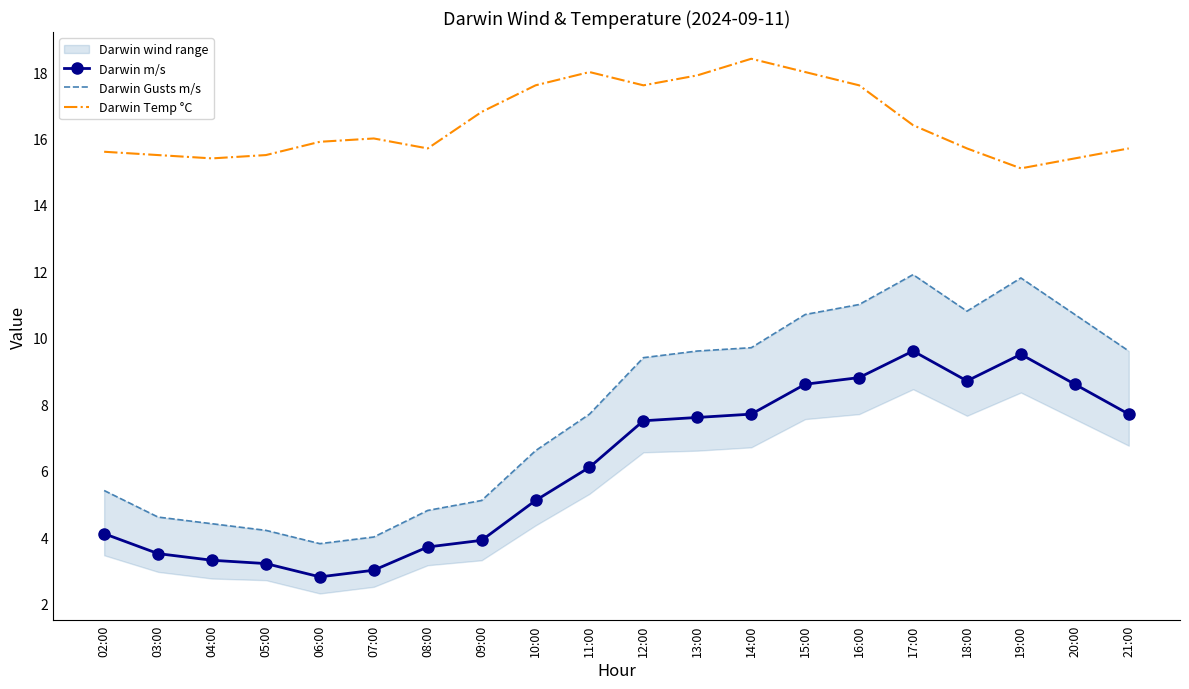

Reading left to right, list all the values displayed in this chart.

Darwin m/s: 4.1	3.5	3.3	3.2	2.8	3.0	3.7	3.9	5.1	6.1	7.5	7.6	7.7	8.6	8.8	9.6	8.7	9.5	8.6	7.7
Darwin Gusts m/s: 5.4	4.6	4.4	4.2	3.8	4.0	4.8	5.1	6.6	7.7	9.4	9.6	9.7	10.7	11.0	11.9	10.8	11.8	10.7	9.6
Darwin Temp °C: 15.6	15.5	15.4	15.5	15.9	16.0	15.7	16.8	17.6	18.0	17.6	17.9	18.4	18.0	17.6	16.4	15.7	15.1	15.4	15.7